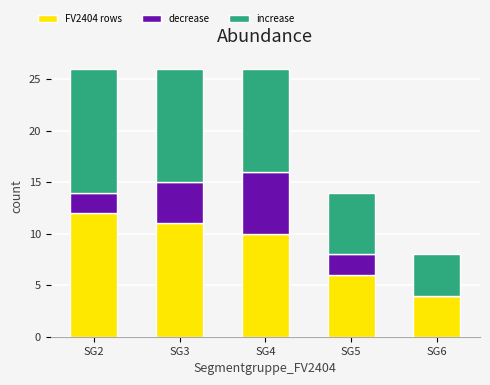

Reading right to left, what are the values for FV2404 rows?

SG6=4	SG5=6	SG4=10	SG3=11	SG2=12